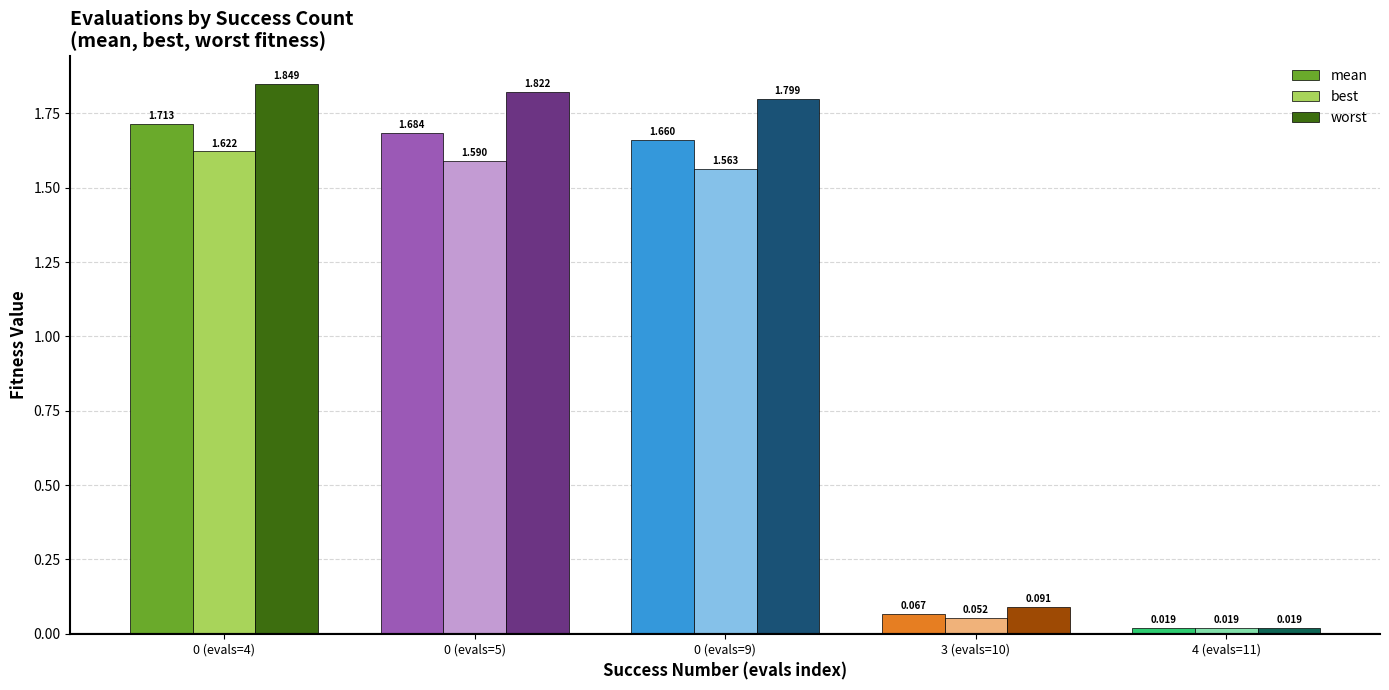

Between 0 (evals=5) and 3 (evals=10), which series saw the biggest shift?

worst